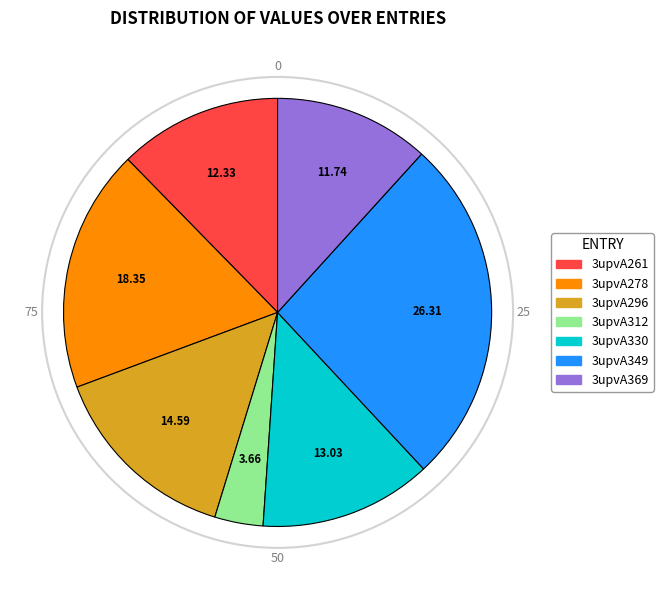

The 3upvA369 slice represents 21% of the pie. True or false?

False